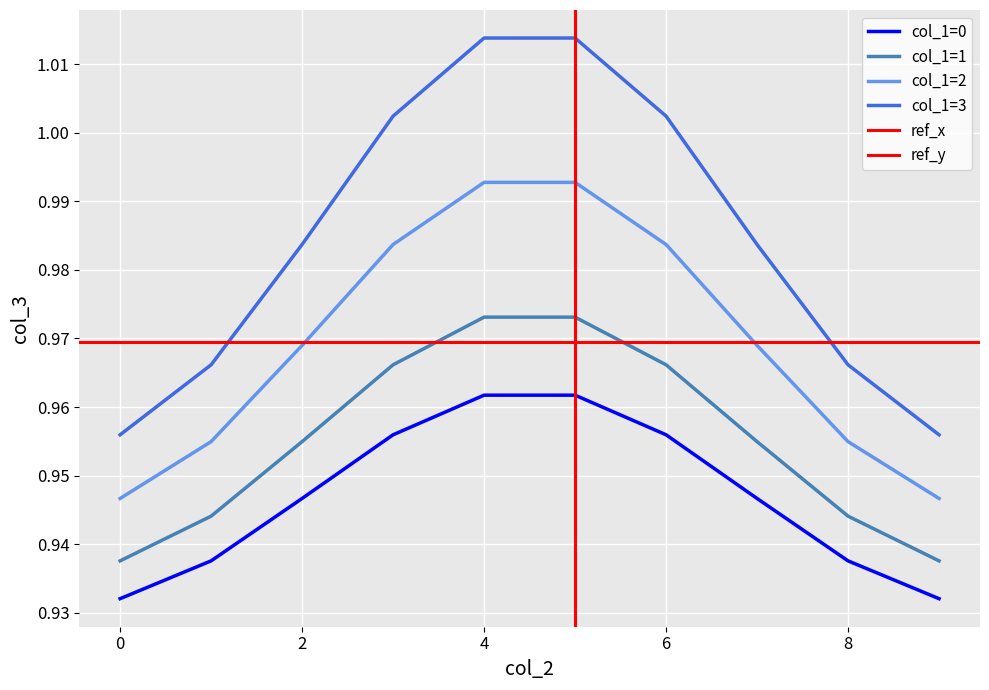

The col_1=2 series shows 1.5 at 6. True or false?

False